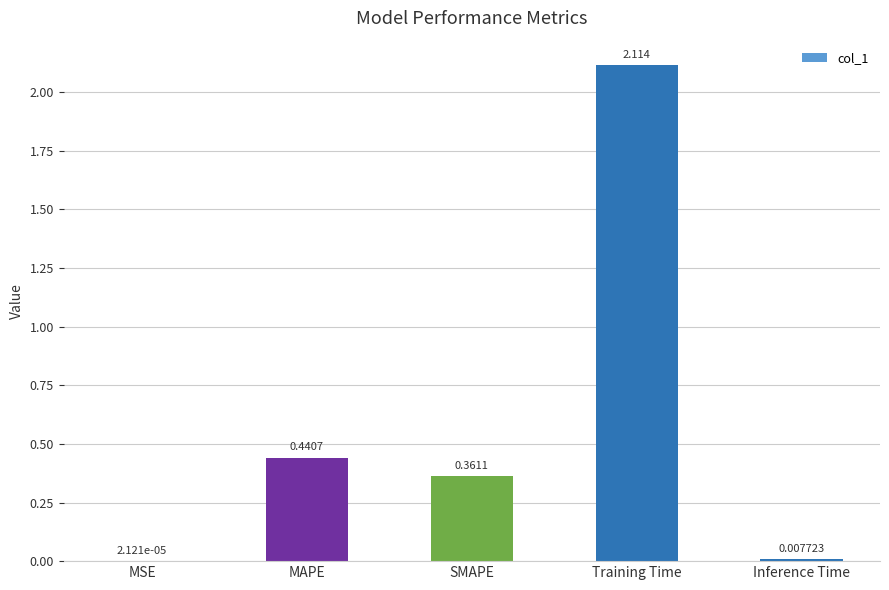

Which category has the highest value across all series?

Training Time